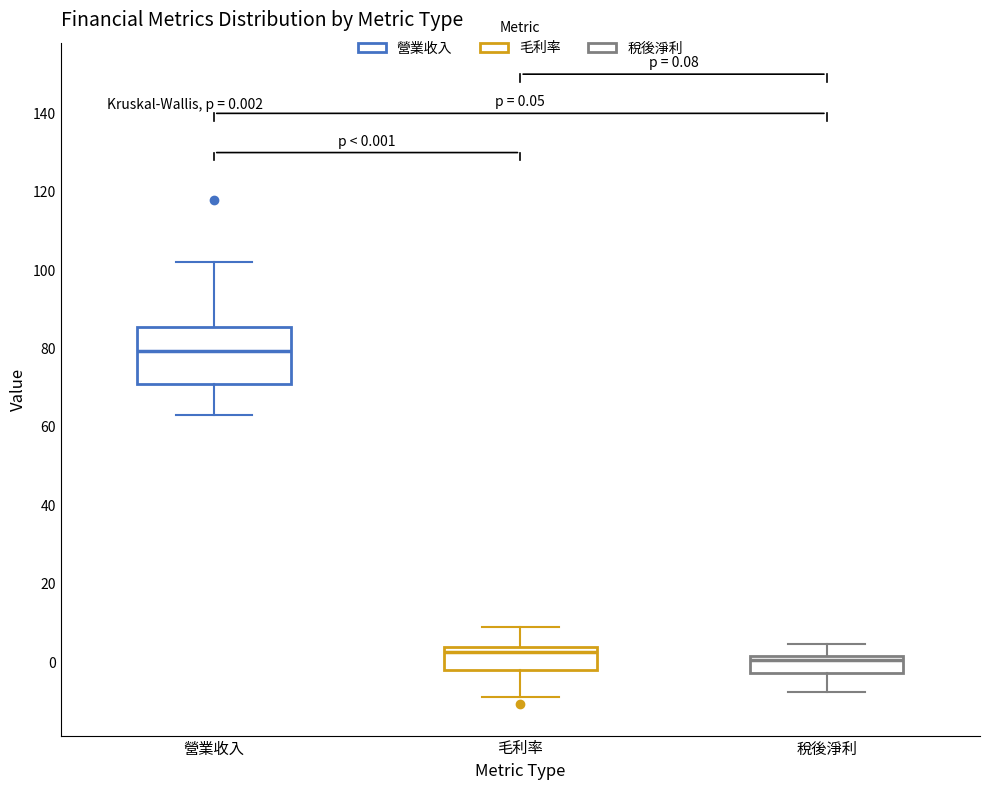

Comparing the boxes themselves (not the whiskers), which one is the tallest?

營業收入